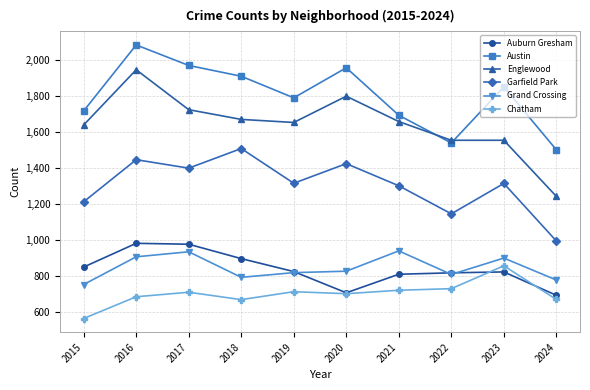

At which category does the chart reach its minimum across all series?

2015